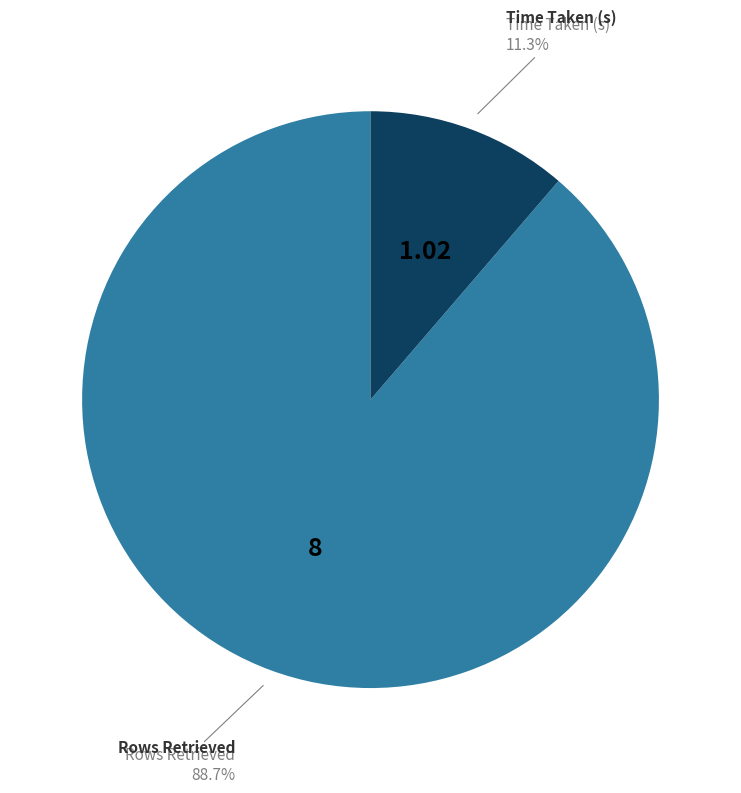

Which has a higher value, Time Taken (s) or Rows Retrieved?

Rows Retrieved